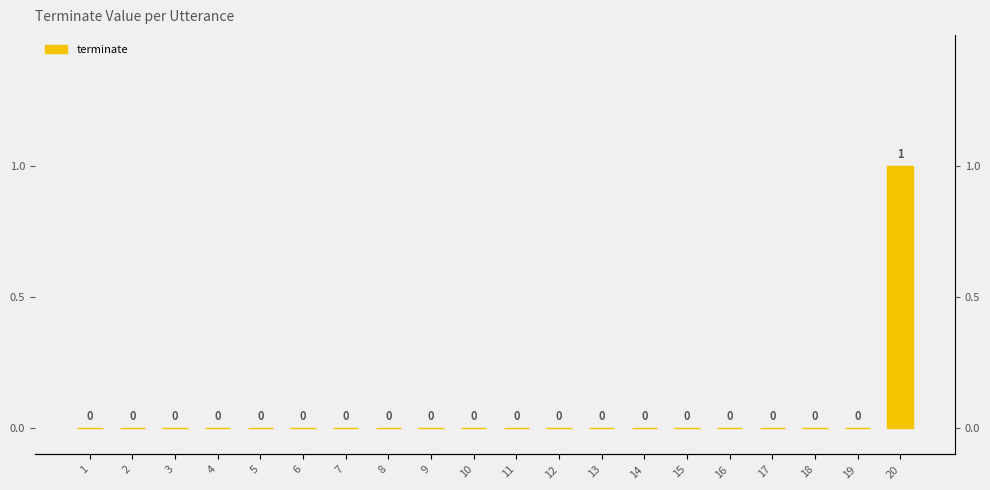

Does the chart contain stacked bars?

No